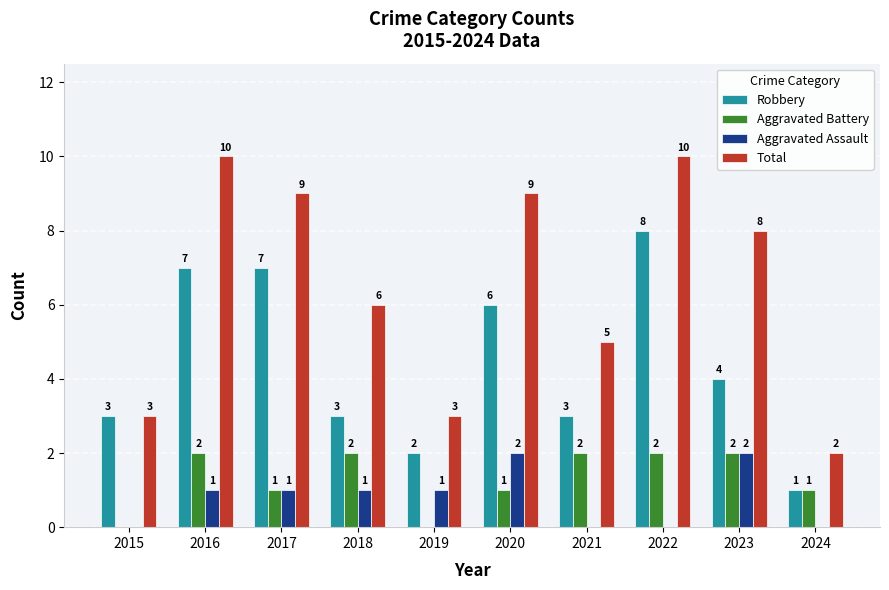

What is the total value across all series at 2017?

18